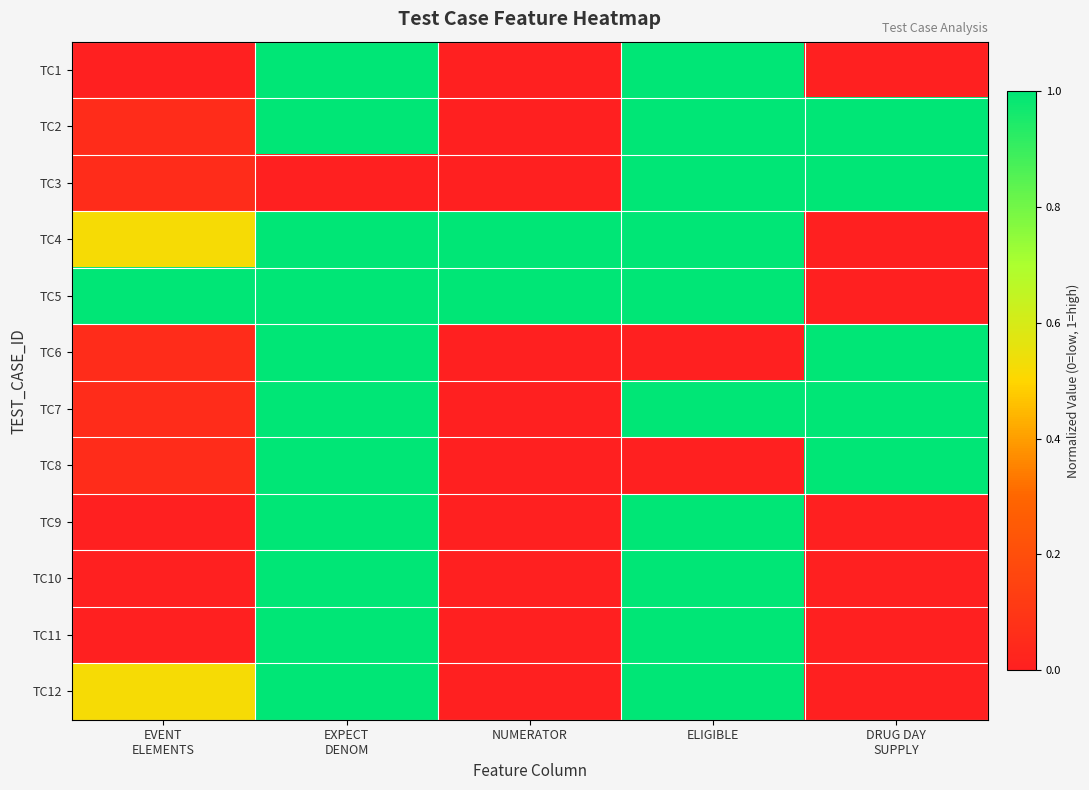

Reading left to right, transcribe all the data shown in this chart.

TC1: EVENT
ELEMENTS=0.0	EXPECT
DENOM=1.0	NUMERATOR=0.0	ELIGIBLE=1.0	DRUG DAY
SUPPLY=0.0
TC2: EVENT
ELEMENTS=0.1	EXPECT
DENOM=1.0	NUMERATOR=0.0	ELIGIBLE=1.0	DRUG DAY
SUPPLY=1.0
TC3: EVENT
ELEMENTS=0.1	EXPECT
DENOM=0.0	NUMERATOR=0.0	ELIGIBLE=1.0	DRUG DAY
SUPPLY=1.0
TC4: EVENT
ELEMENTS=0.5	EXPECT
DENOM=1.0	NUMERATOR=1.0	ELIGIBLE=1.0	DRUG DAY
SUPPLY=0.0
TC5: EVENT
ELEMENTS=1.0	EXPECT
DENOM=1.0	NUMERATOR=1.0	ELIGIBLE=1.0	DRUG DAY
SUPPLY=0.0
TC6: EVENT
ELEMENTS=0.1	EXPECT
DENOM=1.0	NUMERATOR=0.0	ELIGIBLE=0.0	DRUG DAY
SUPPLY=1.0
TC7: EVENT
ELEMENTS=0.1	EXPECT
DENOM=1.0	NUMERATOR=0.0	ELIGIBLE=1.0	DRUG DAY
SUPPLY=1.0
TC8: EVENT
ELEMENTS=0.1	EXPECT
DENOM=1.0	NUMERATOR=0.0	ELIGIBLE=0.0	DRUG DAY
SUPPLY=1.0
TC9: EVENT
ELEMENTS=0.0	EXPECT
DENOM=1.0	NUMERATOR=0.0	ELIGIBLE=1.0	DRUG DAY
SUPPLY=0.0
TC10: EVENT
ELEMENTS=0.0	EXPECT
DENOM=1.0	NUMERATOR=0.0	ELIGIBLE=1.0	DRUG DAY
SUPPLY=0.0
TC11: EVENT
ELEMENTS=0.0	EXPECT
DENOM=1.0	NUMERATOR=0.0	ELIGIBLE=1.0	DRUG DAY
SUPPLY=0.0
TC12: EVENT
ELEMENTS=0.5	EXPECT
DENOM=1.0	NUMERATOR=0.0	ELIGIBLE=1.0	DRUG DAY
SUPPLY=0.0